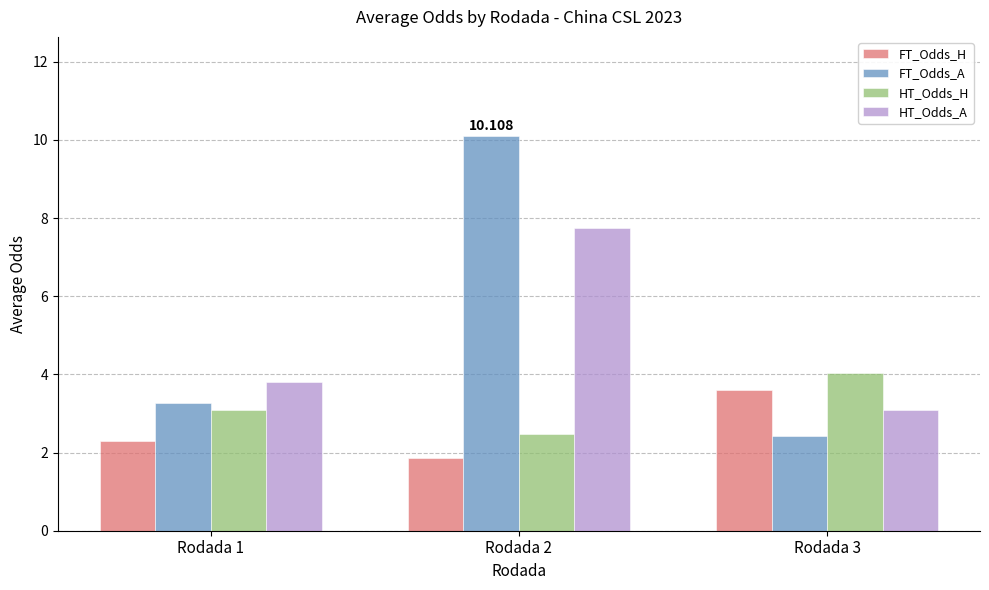

How many FT_Odds_H values are between 1 and 3?

2